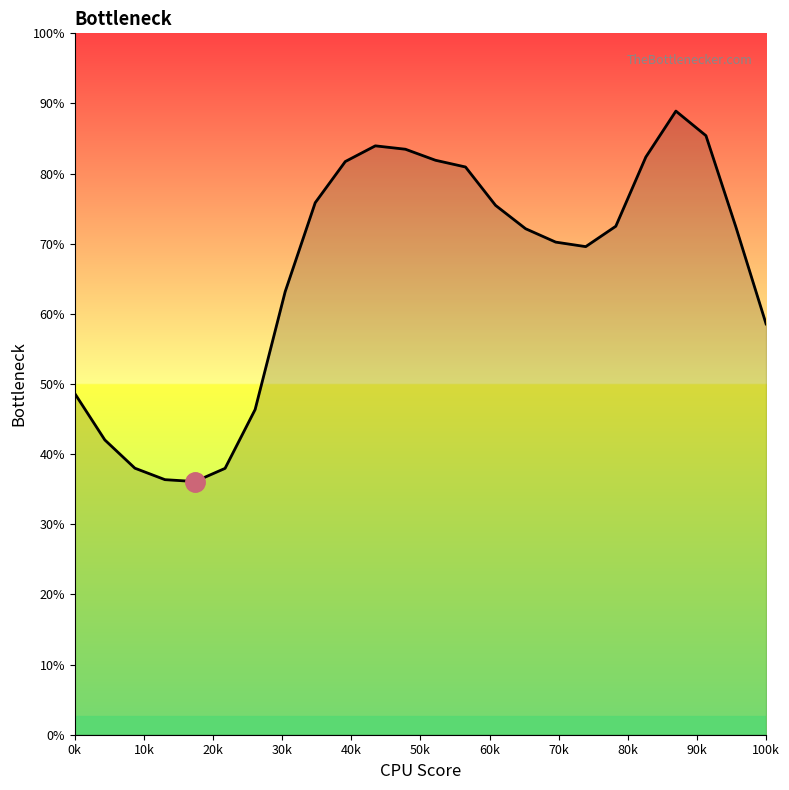

Is this an area chart (filled region under the line)?

Yes